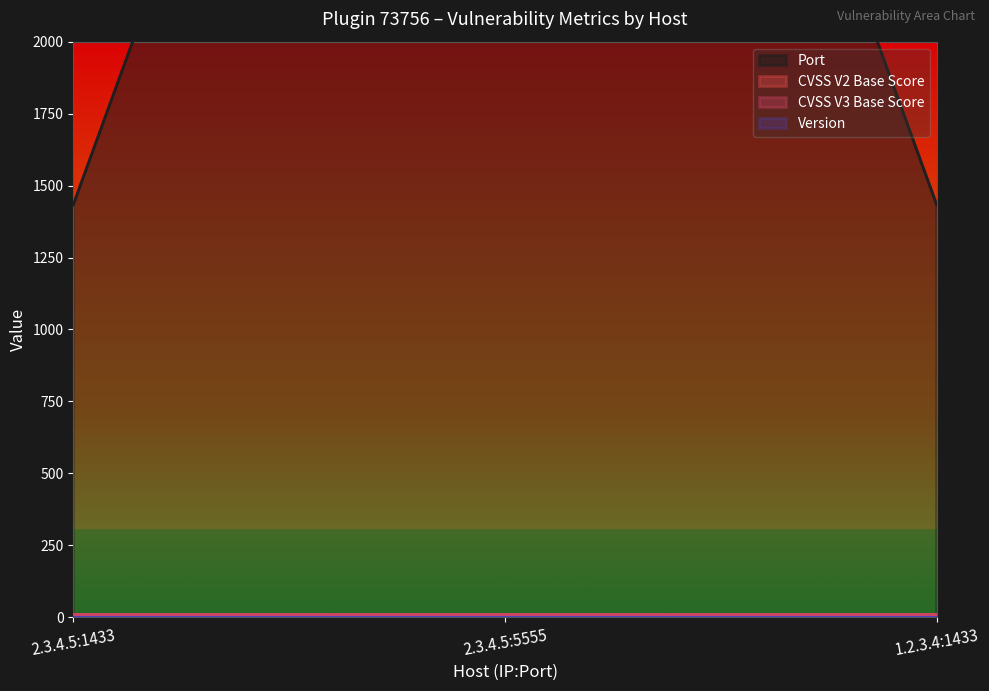

Reading right to left, extract all data points from this chart.

Port: 1.2.3.4:1433=1433.0	2.3.4.5:5555=5555.0	2.3.4.5:1433=1433.0
CVSS V2 Base Score: 1.2.3.4:1433=10.0	2.3.4.5:5555=10.0	2.3.4.5:1433=10.0
CVSS V3 Base Score: 1.2.3.4:1433=10.0	2.3.4.5:5555=10.0	2.3.4.5:1433=10.0
Version: 1.2.3.4:1433=1.3	2.3.4.5:5555=1.3	2.3.4.5:1433=1.3